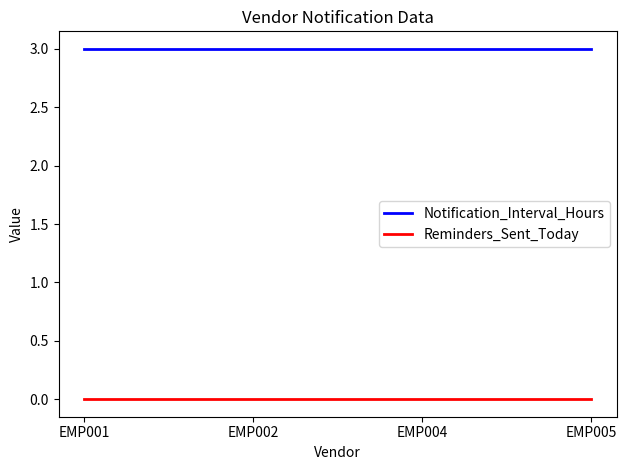

What is the approximate value of Notification_Interval_Hours at EMP001?

3